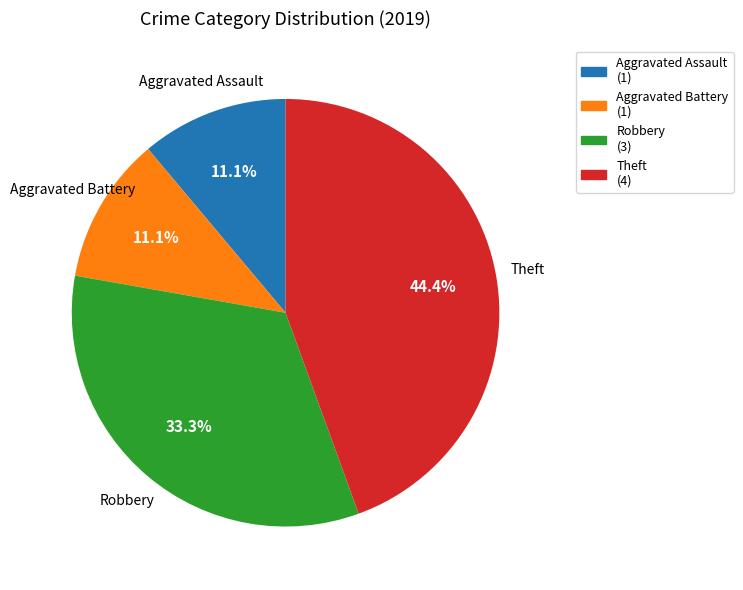

Which category has the biggest portion of the pie?

Theft